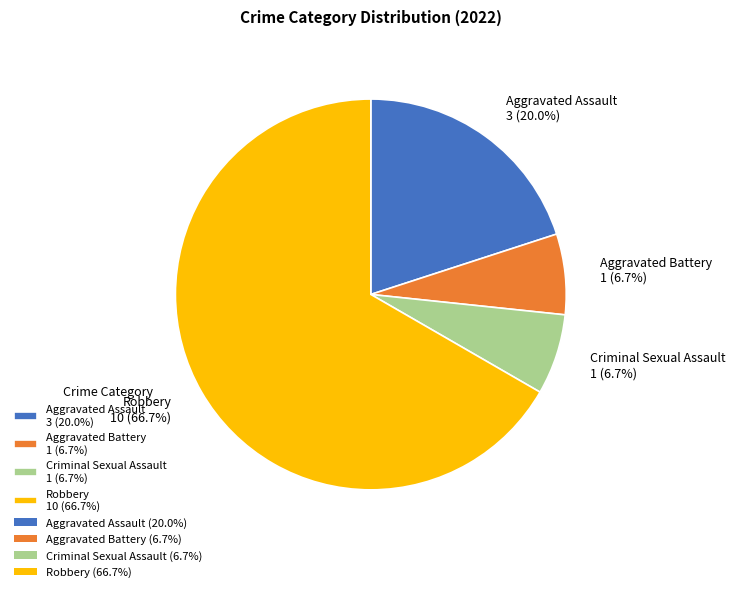

Does any single category account for the majority?

Yes